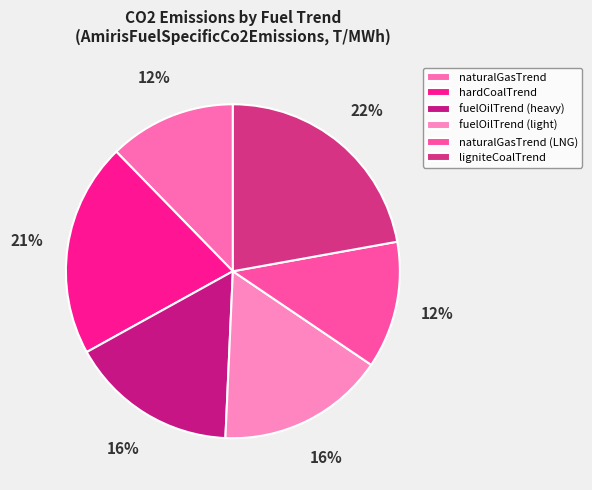

True or false: naturalGasTrend (LNG) accounts for 12% of the total.

True